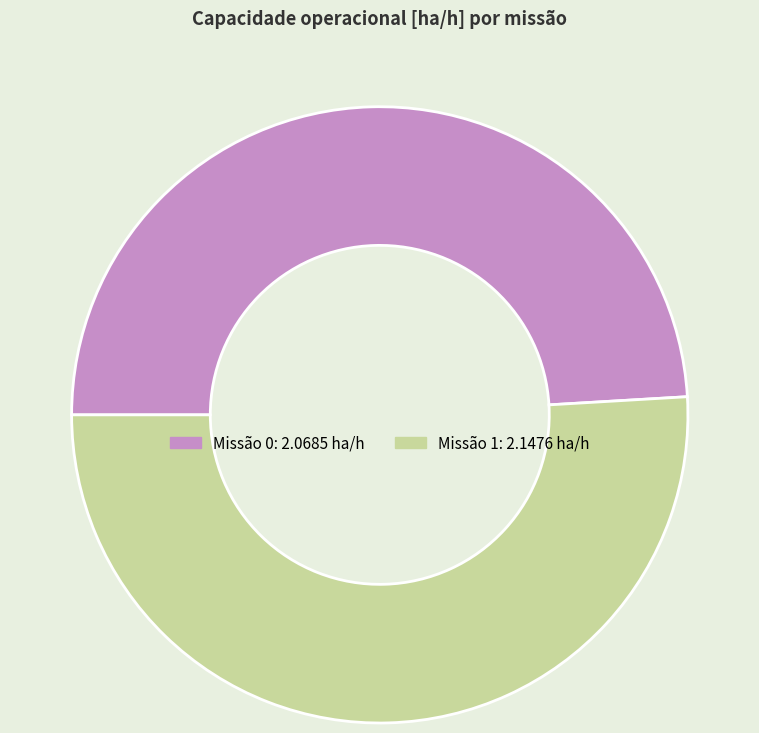

Does any single category account for the majority?

Yes